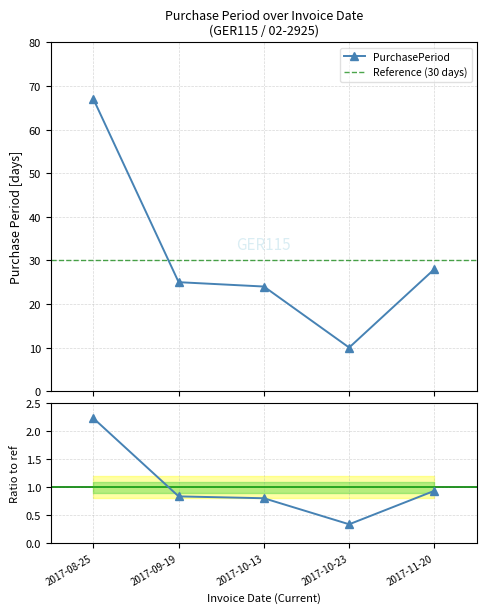

What is the label of the 1st point from the right?

2017-11-20